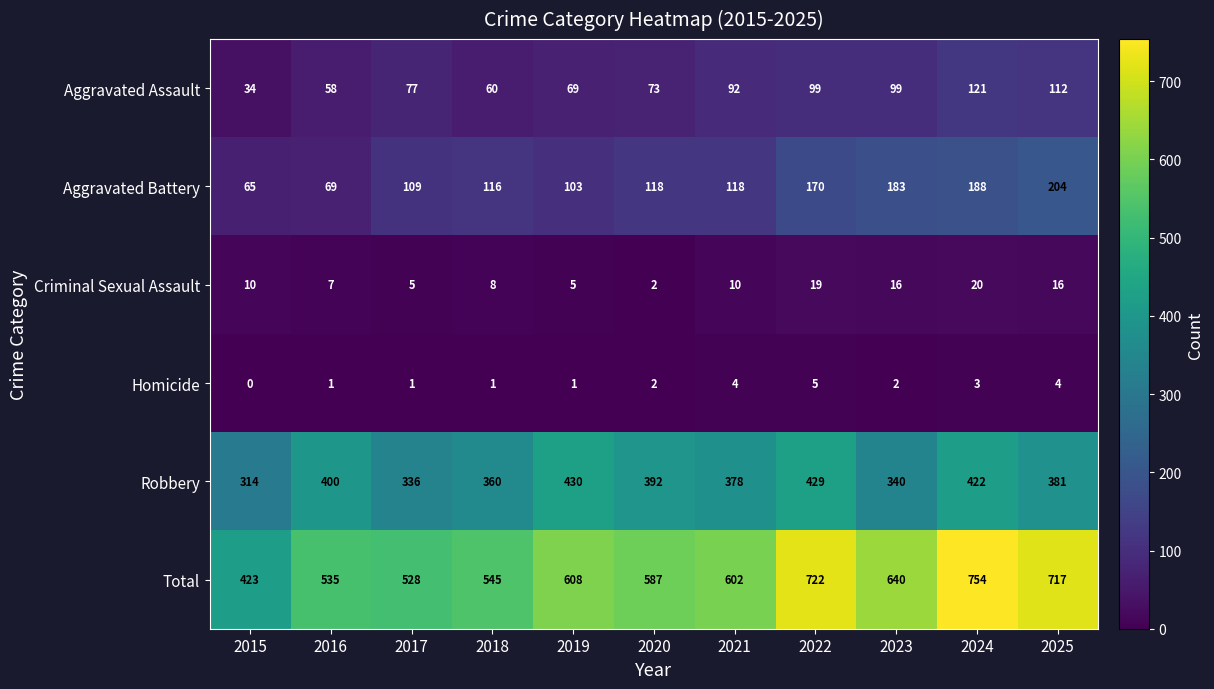

What is the difference between the maximum and minimum values in the Homicide series?

5